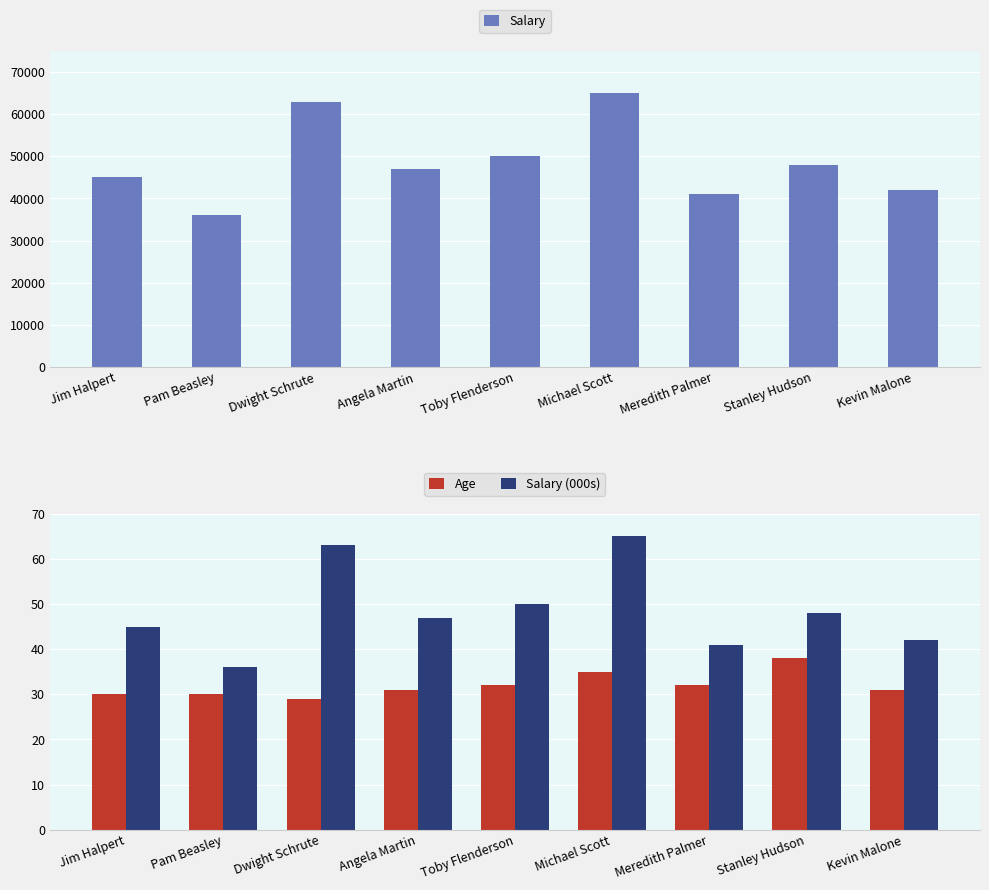

What is the greatest value displayed?

65000